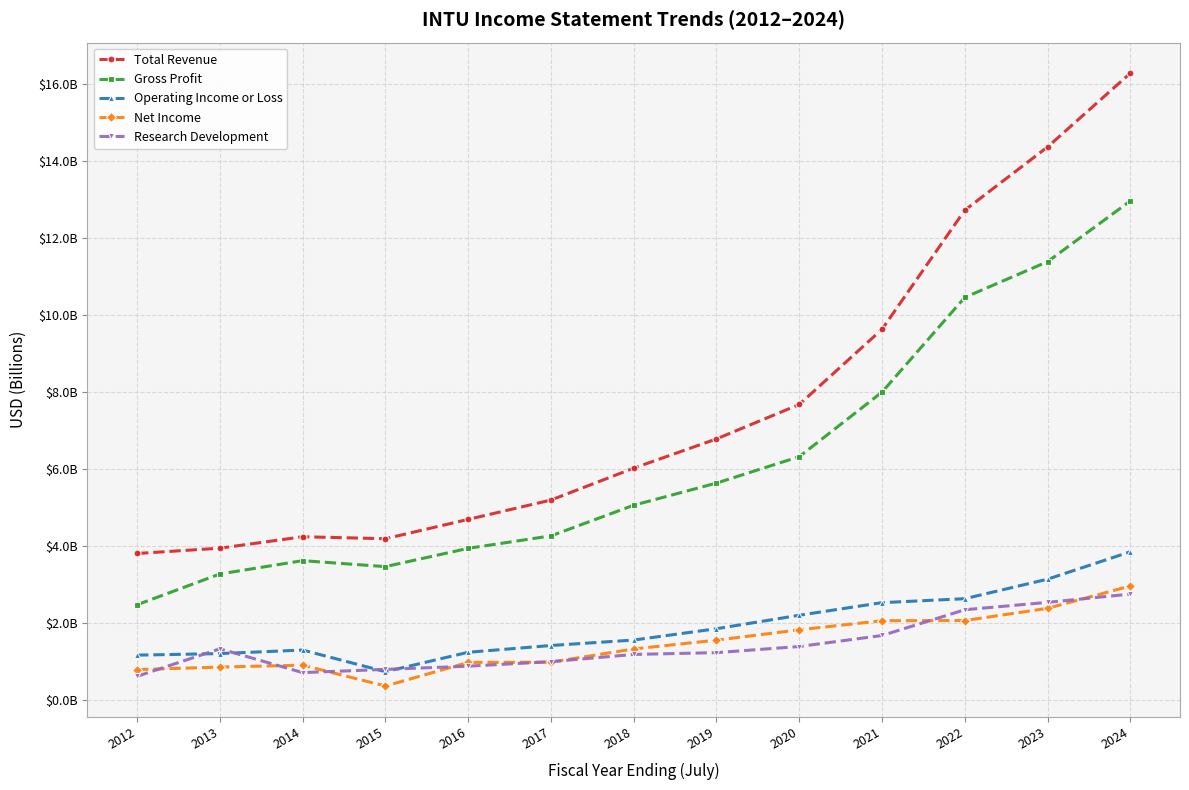

Is this an area chart (filled region under the line)?

No